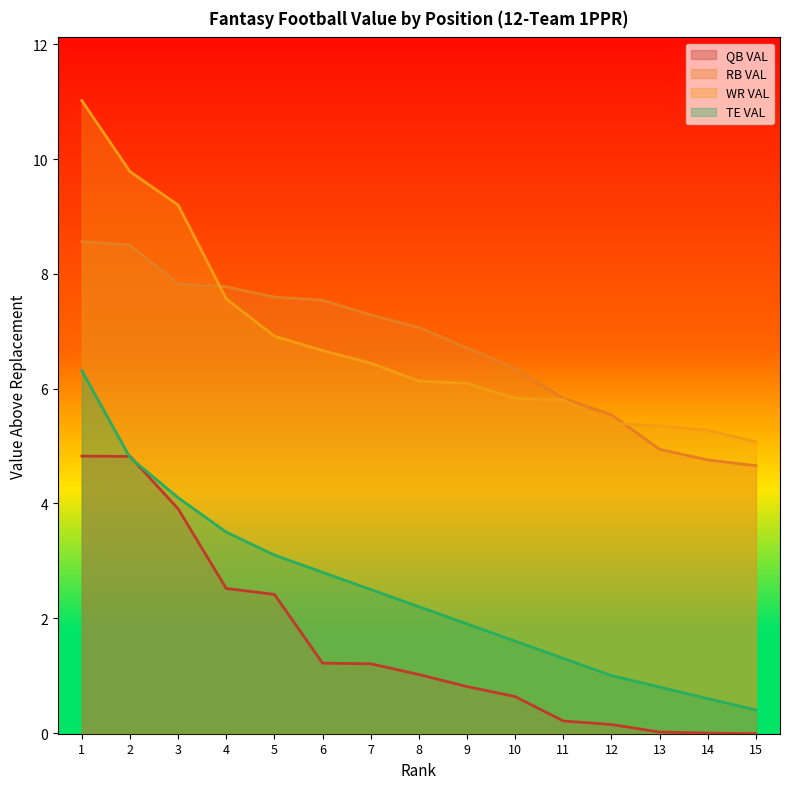

What is the average value of the RB VAL series?

6.7